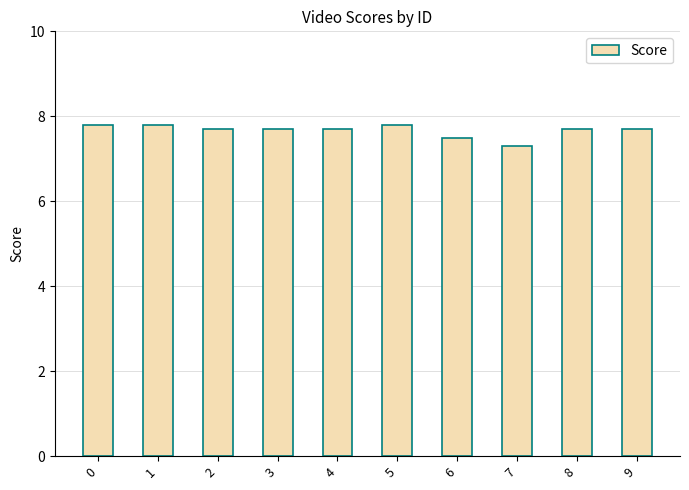

Which category has the lowest value across all series?

7